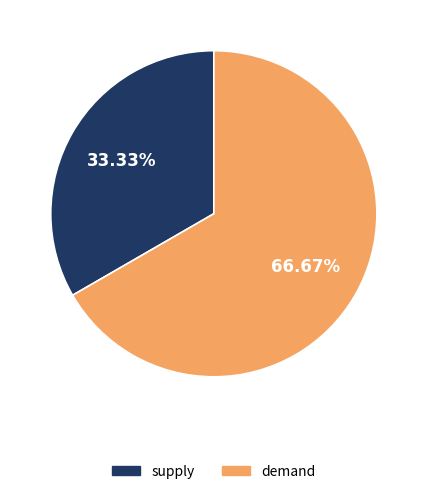

To the nearest percent, what portion does supply represent?

33%